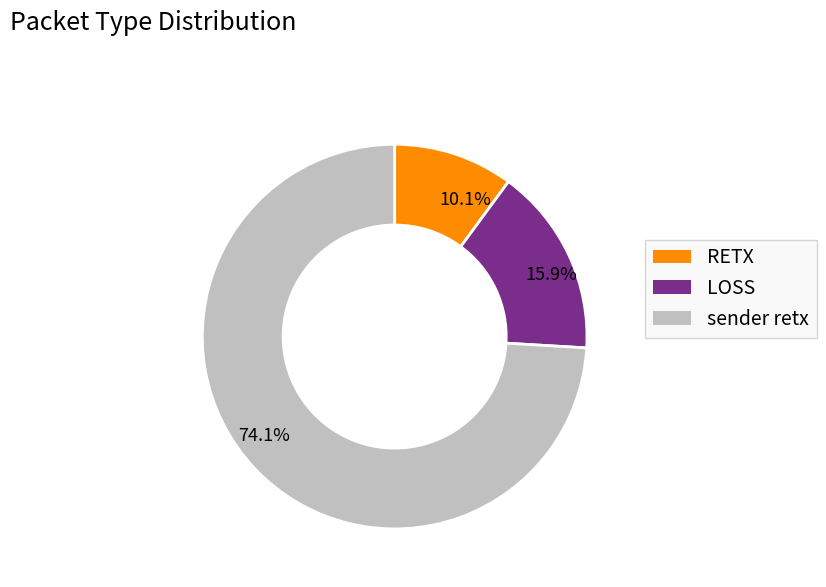

To the nearest percent, what is the difference between the largest and smallest slice percentages?

64%